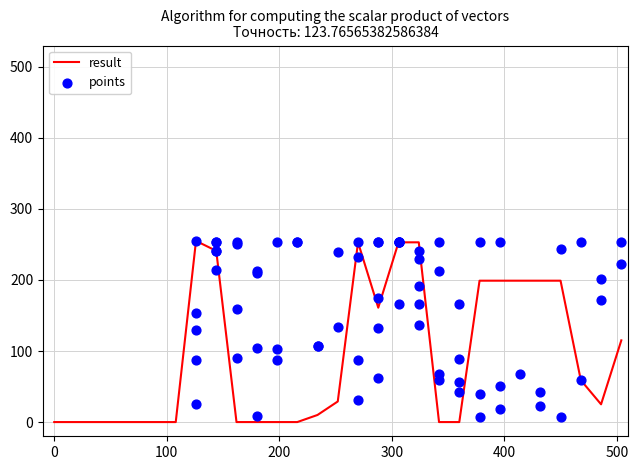

At which category is the sum across all series the highest?

8